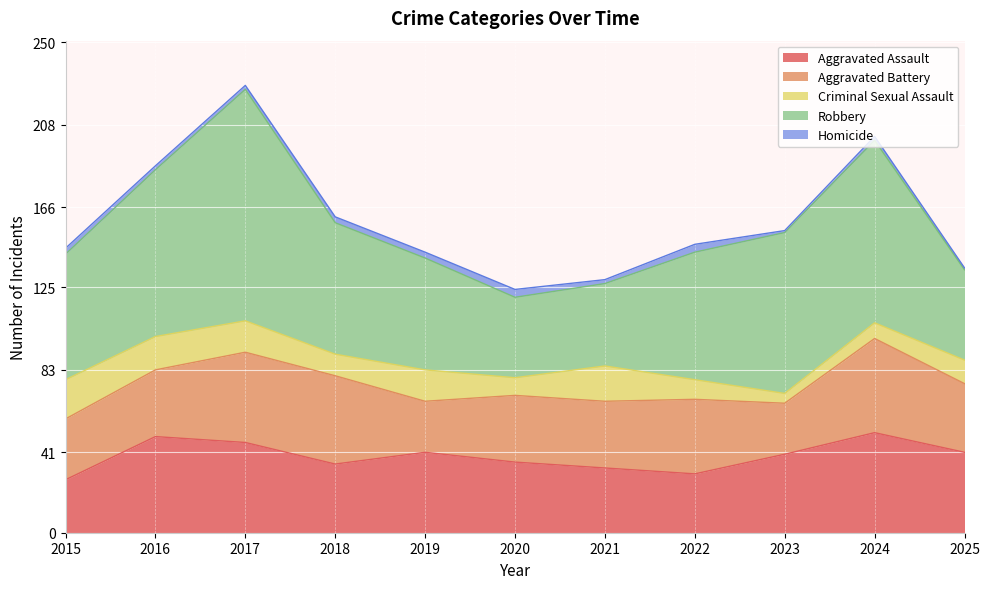

The Homicide series shows 3 at 2019. True or false?

True